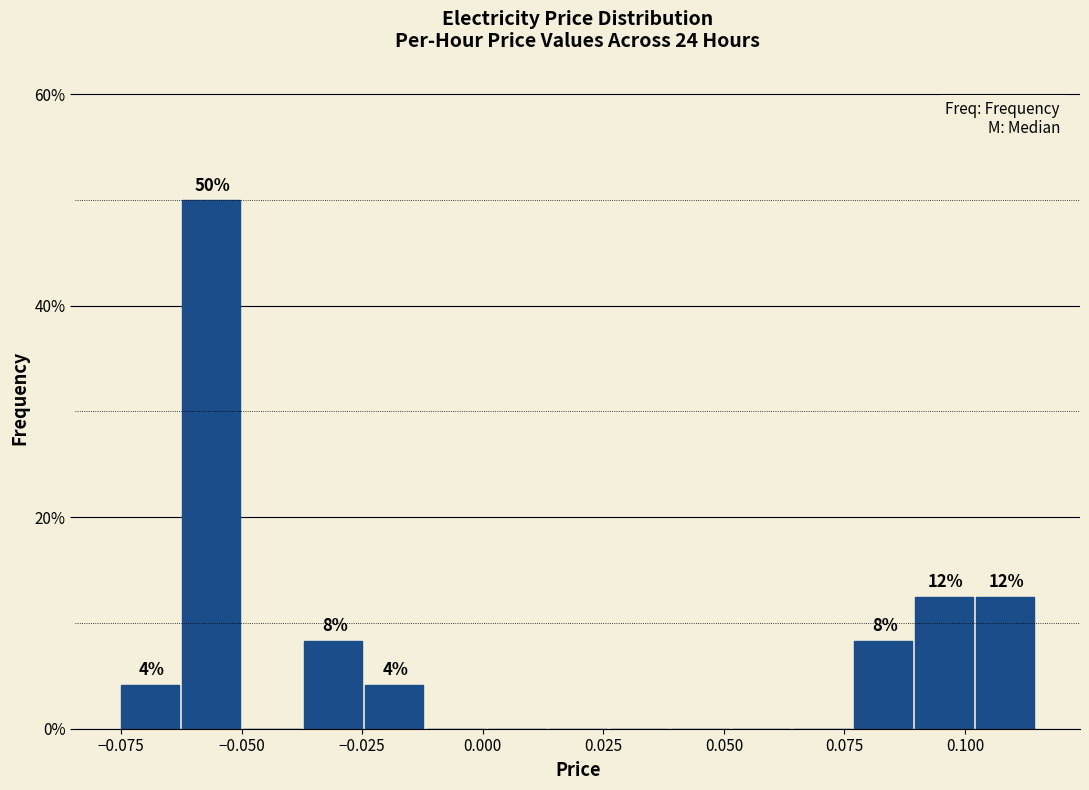

Read against the x-axis, roughly where is the centre of the tallest bar?

-0.055